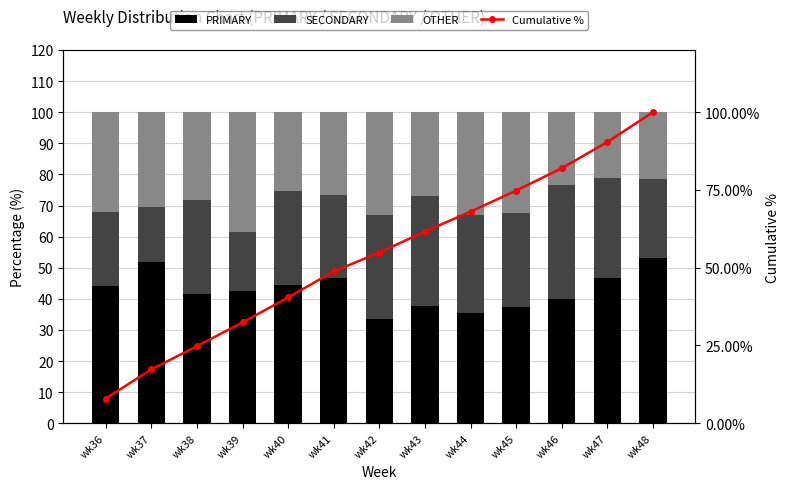

Reading left to right, what are all the values shown in this chart?

PRIMARY: wk36=44.0	wk37=51.9	wk38=41.4	wk39=42.4	wk40=44.4	wk41=46.6	wk42=33.5	wk43=37.6	wk44=35.4	wk45=37.5	wk46=39.8	wk47=46.8	wk48=53.2
SECONDARY: wk36=24.0	wk37=17.7	wk38=30.3	wk39=19.2	wk40=30.1	wk41=26.7	wk42=33.5	wk43=35.6	wk44=31.4	wk45=30.0	wk46=36.9	wk47=32.1	wk48=25.3
OTHER: wk36=32.0	wk37=30.4	wk38=28.3	wk39=38.4	wk40=25.5	wk41=26.7	wk42=32.9	wk43=26.8	wk44=33.2	wk45=32.5	wk46=23.3	wk47=21.1	wk48=21.5
Cumulative %: wk36=7.9	wk37=17.3	wk38=24.8	wk39=32.4	wk40=40.4	wk41=48.8	wk42=54.9	wk43=61.6	wk44=68.0	wk45=74.8	wk46=82.0	wk47=90.4	wk48=100.0